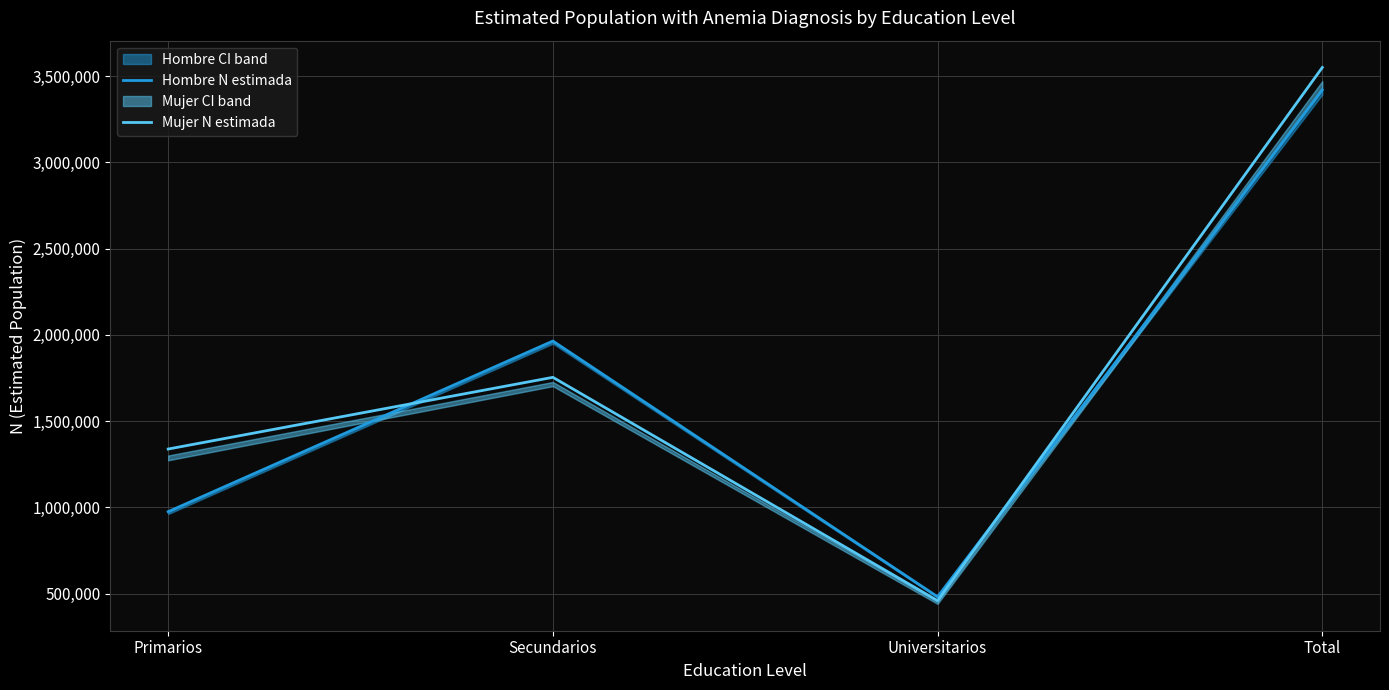

What position from the left is Secundarios?

2